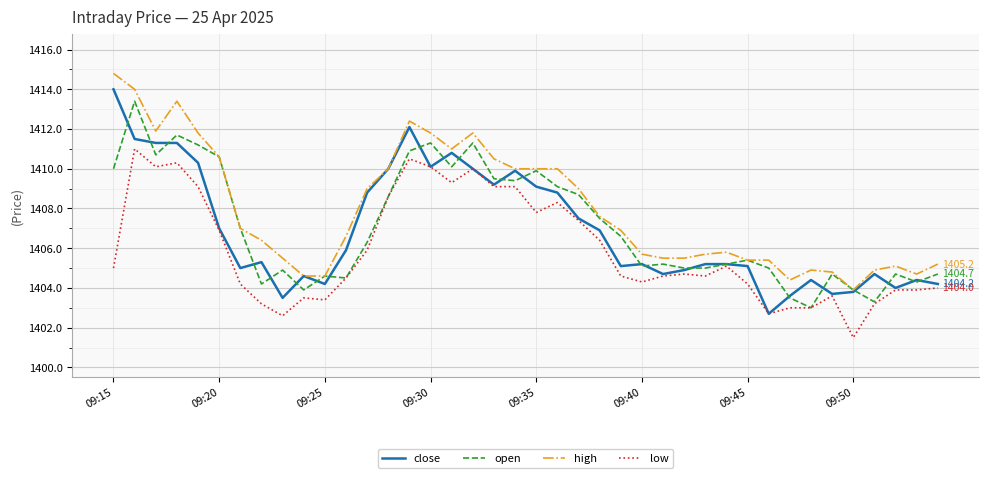

What is the highest value of the high series?

1414.8